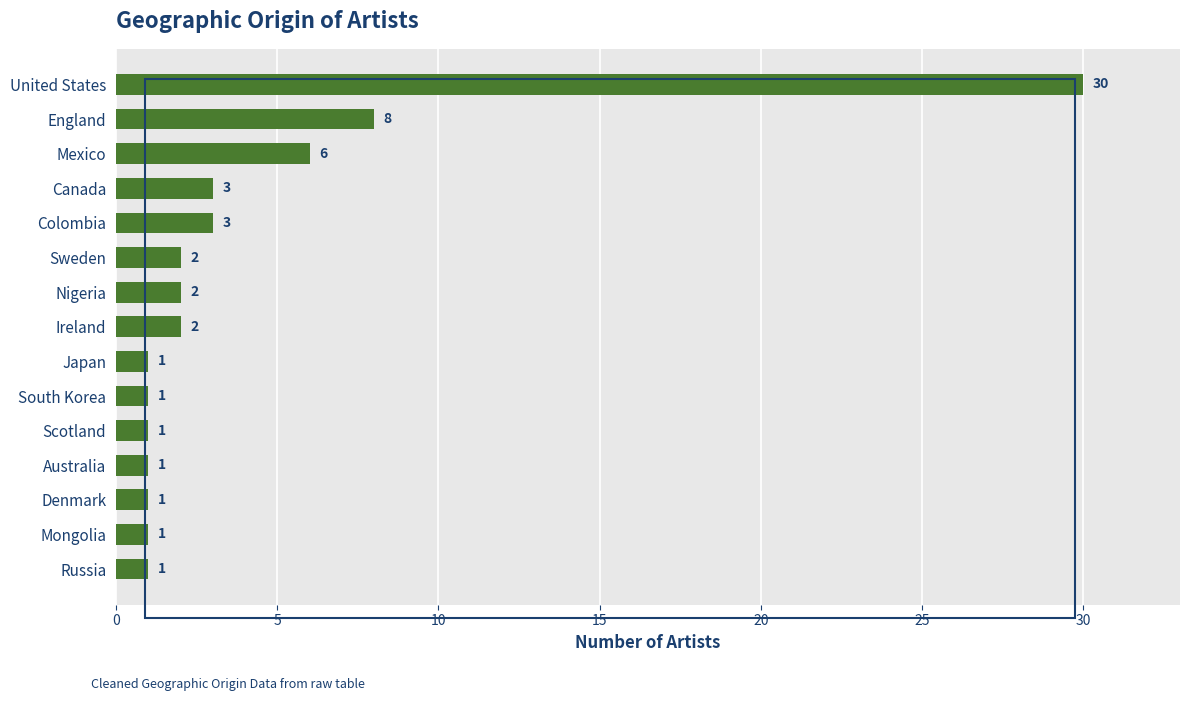

Count the number of data series in this chart.

1